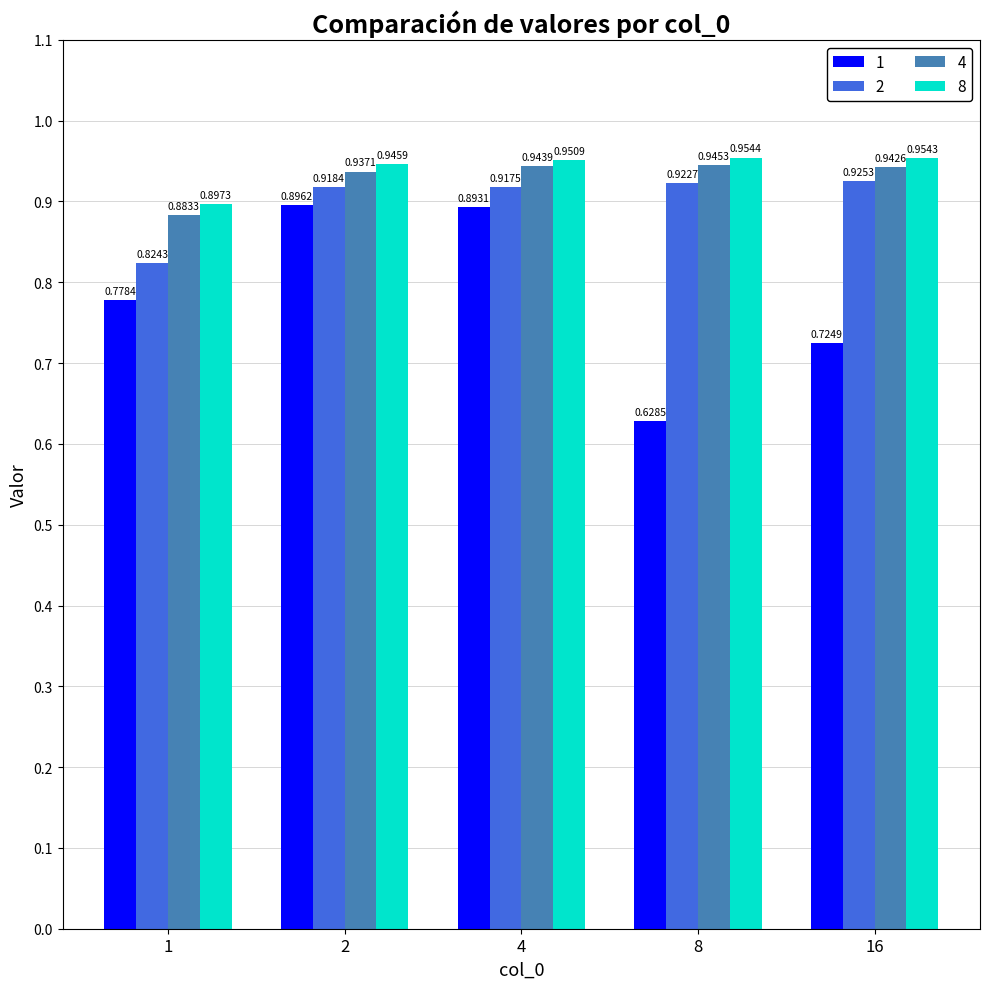

Is the value of 1 at 4 greater than the value of 8 at 4?

No